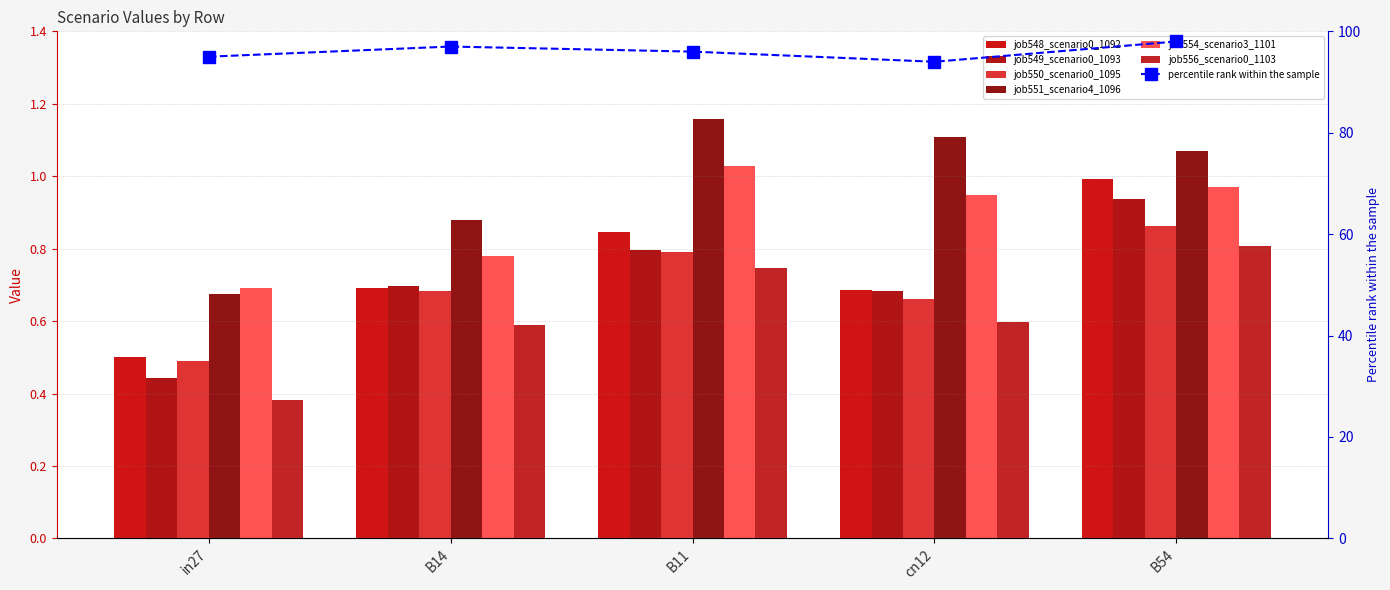

What is the difference between the second highest and minimum values in the job556_scenario0_1103 series?

0.4